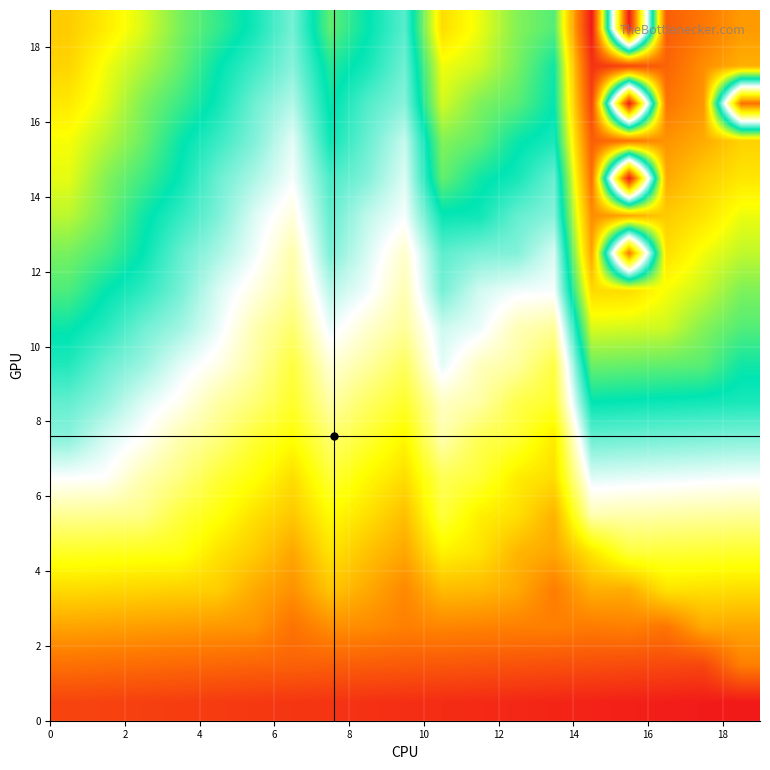

How many data points does each series have?

19